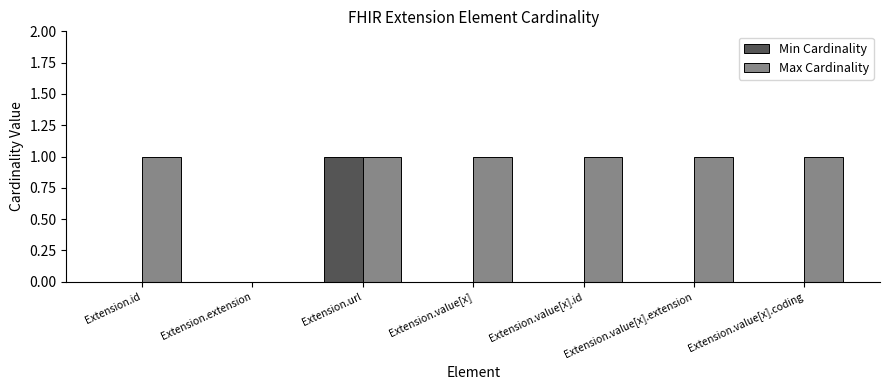

Which series has the largest total across all categories?

Max Cardinality